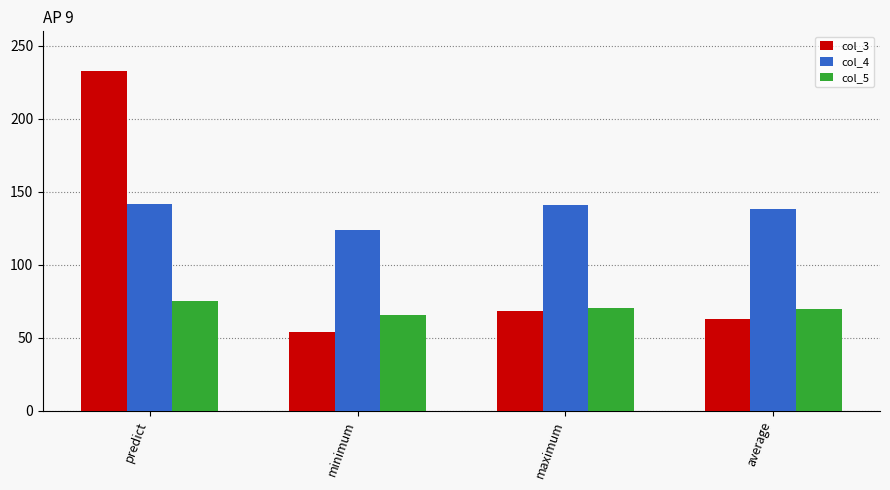

What is the maximum value shown in the chart?

232.9